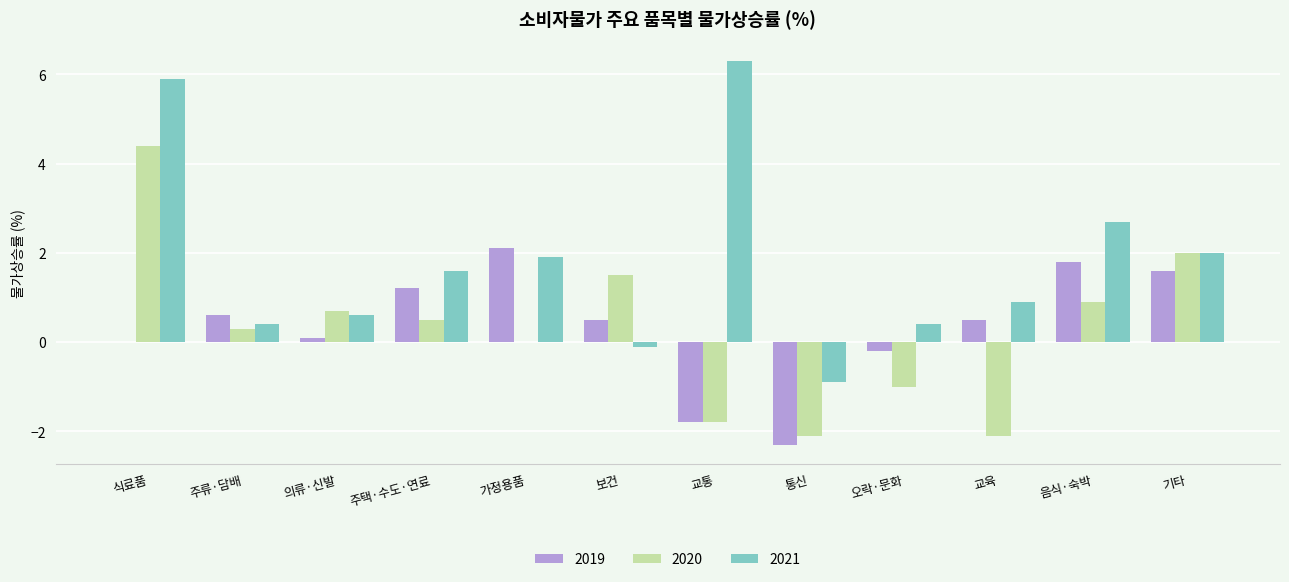

What is the sum of all 2019 values?

4.1